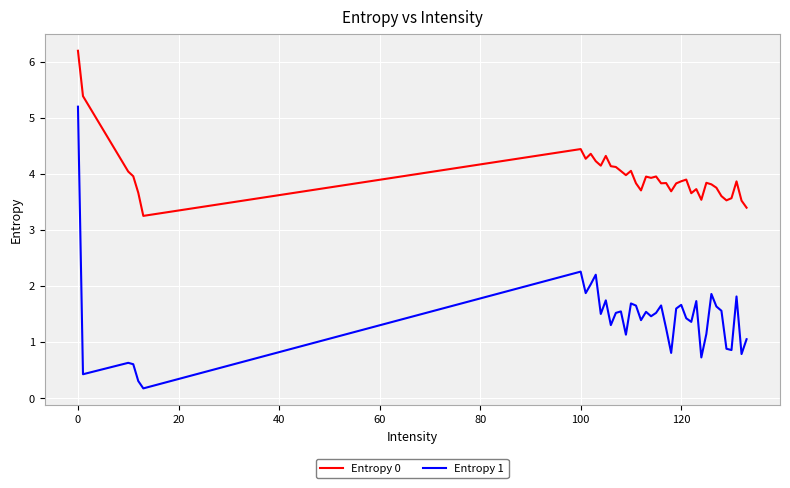

What are all the series names shown in the legend?

Entropy 0, Entropy 1